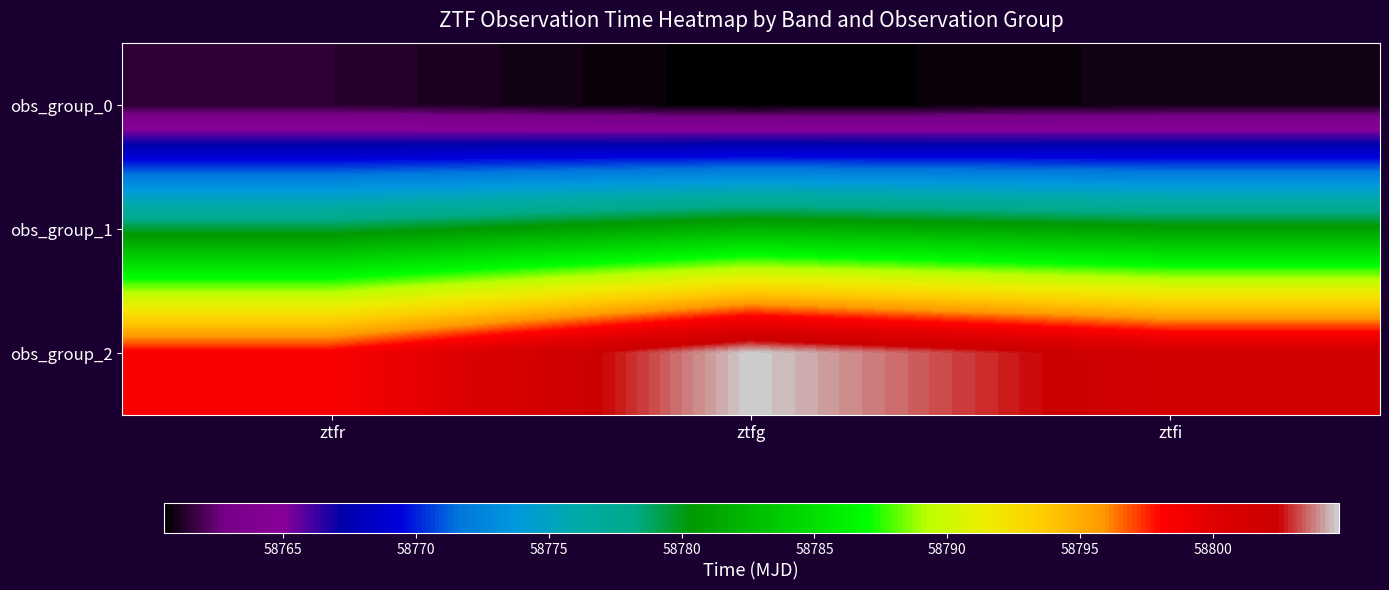

At how many categories does at least one series exceed 58803?

1